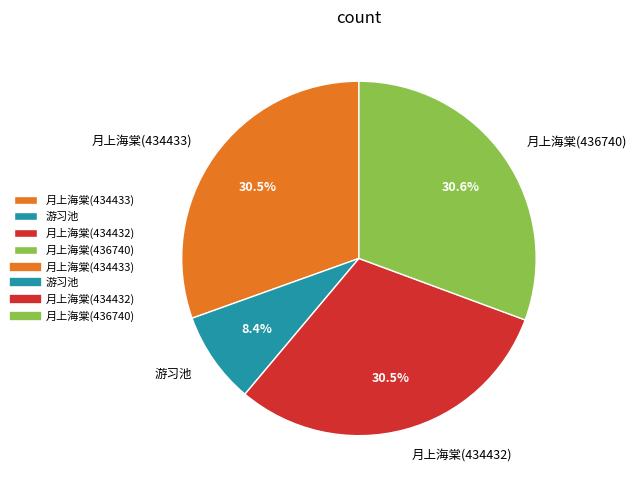

Which category has the smallest portion of the pie?

游习池